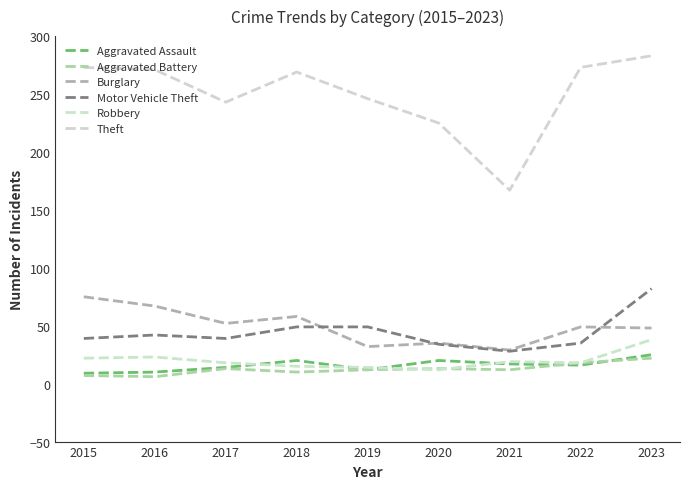

Does the chart have visible grid lines?

No